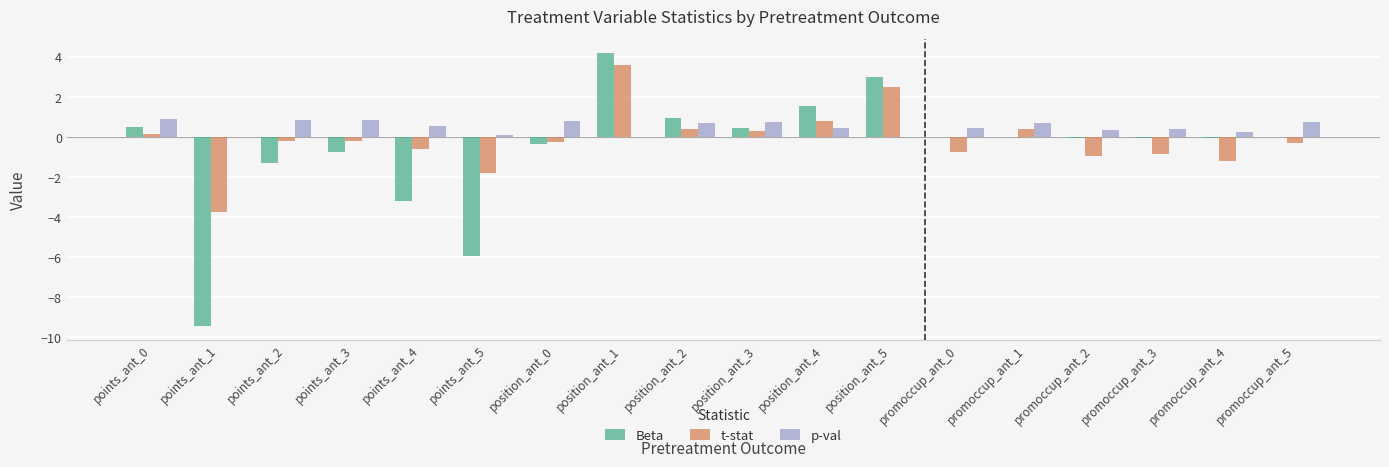

What is the maximum value for Beta?

4.2